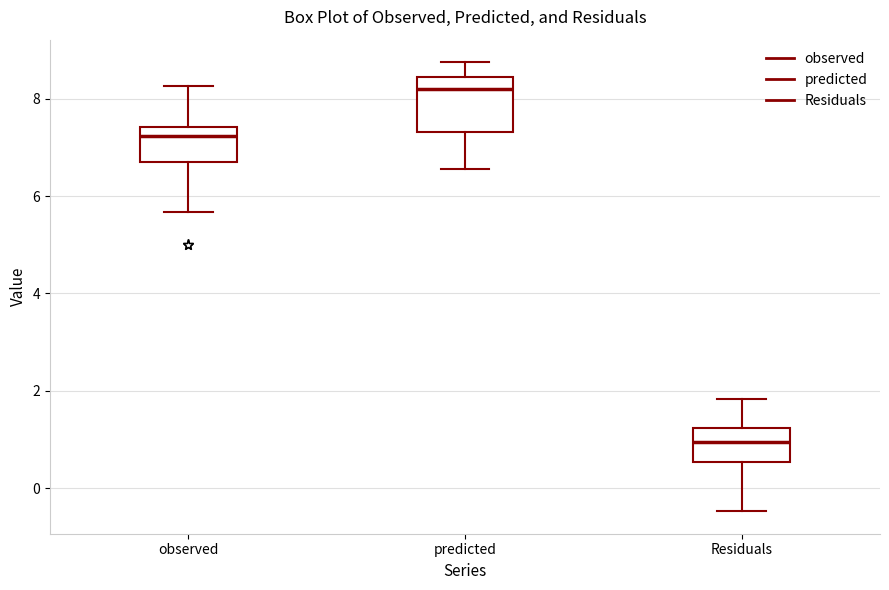

Comparing the boxes themselves (not the whiskers), which one is the tallest?

predicted